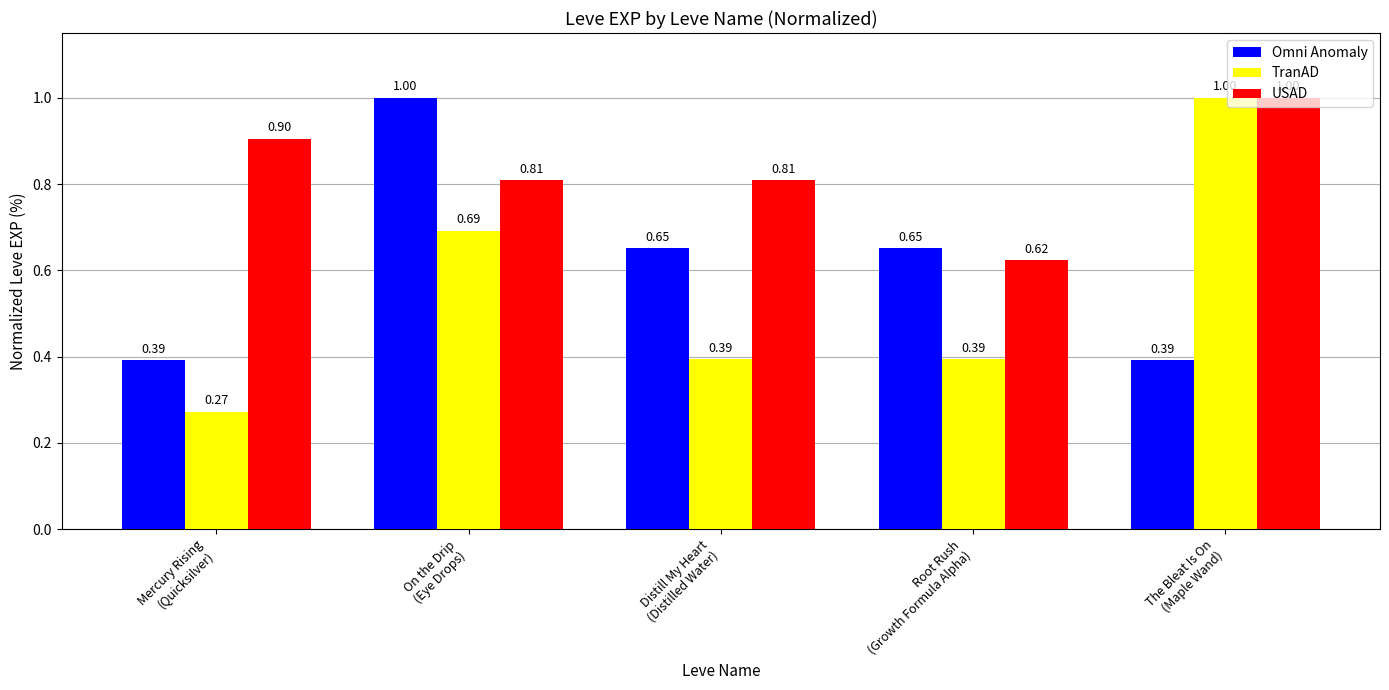

What is the sum of all USAD values?

4.1